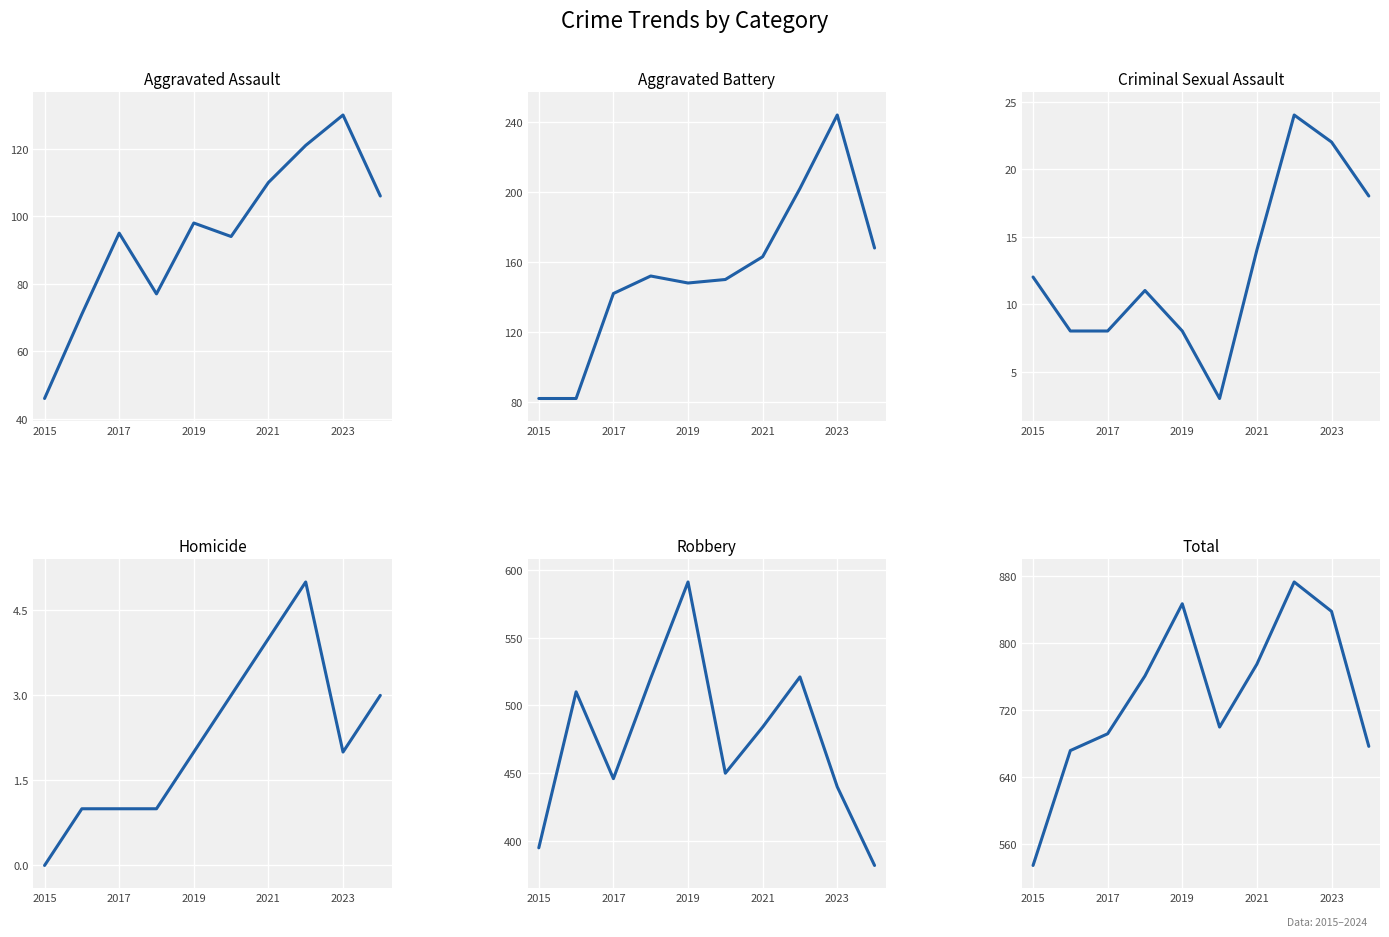

True or false: Aggravated Assault has a value of 46 at 2015.

True